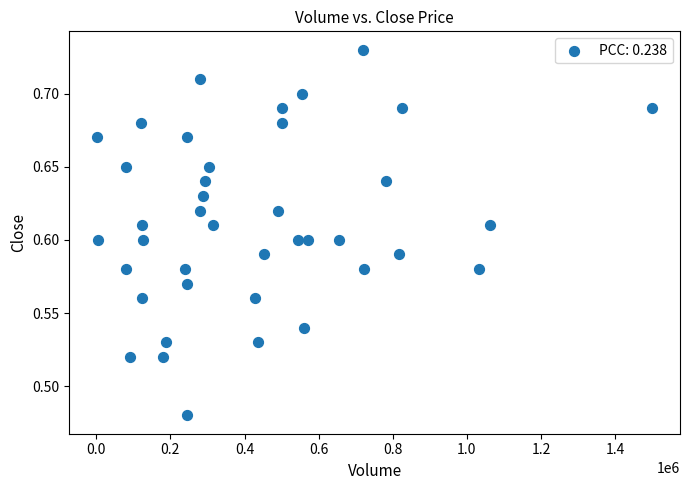

What is the range of X values (max minus min)?

1497700.0